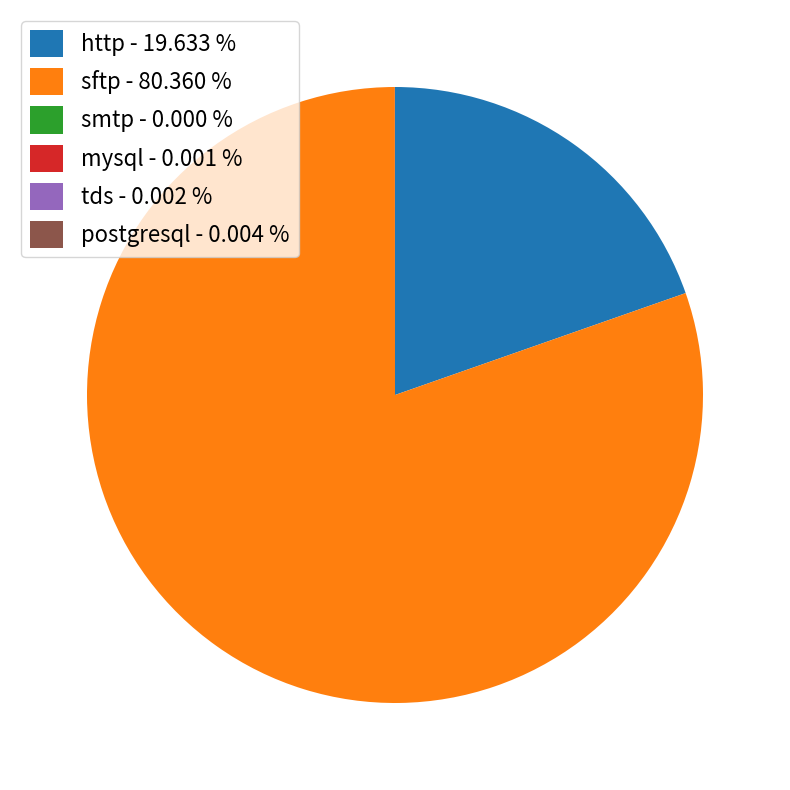

Does sftp - 80.360 % represent more than half of the total?

Yes